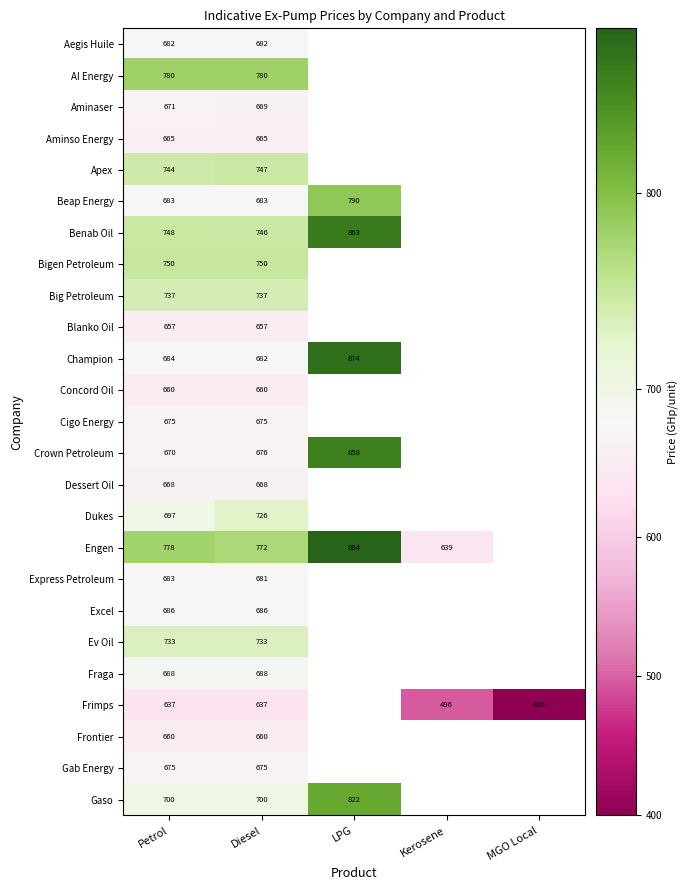

What is the total value across all series at Diesel?

17435